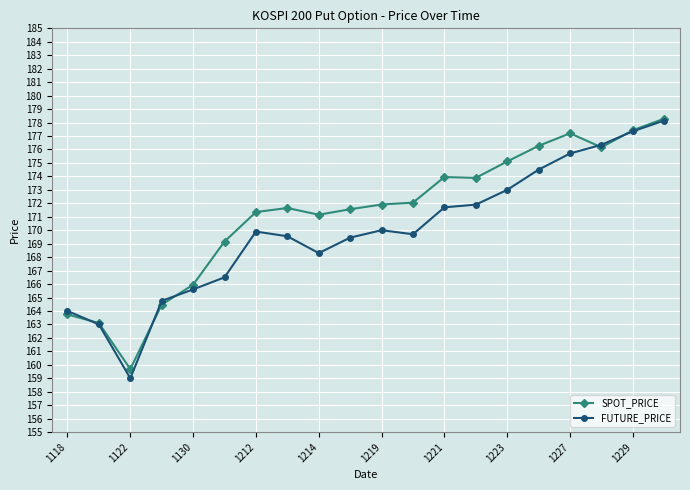

Which series has the largest total across all categories?

SPOT_PRICE